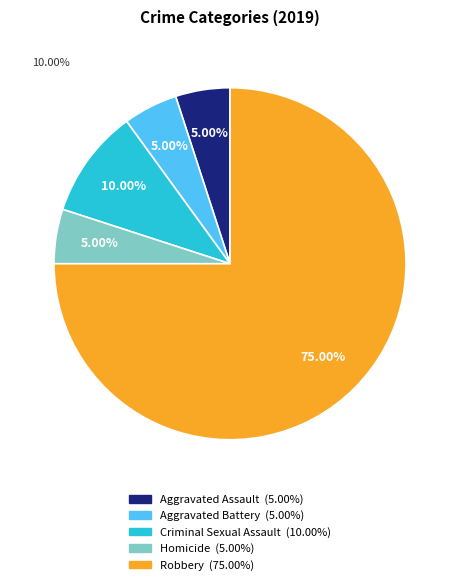

Is it true that Homicide is 17% of the pie?

False